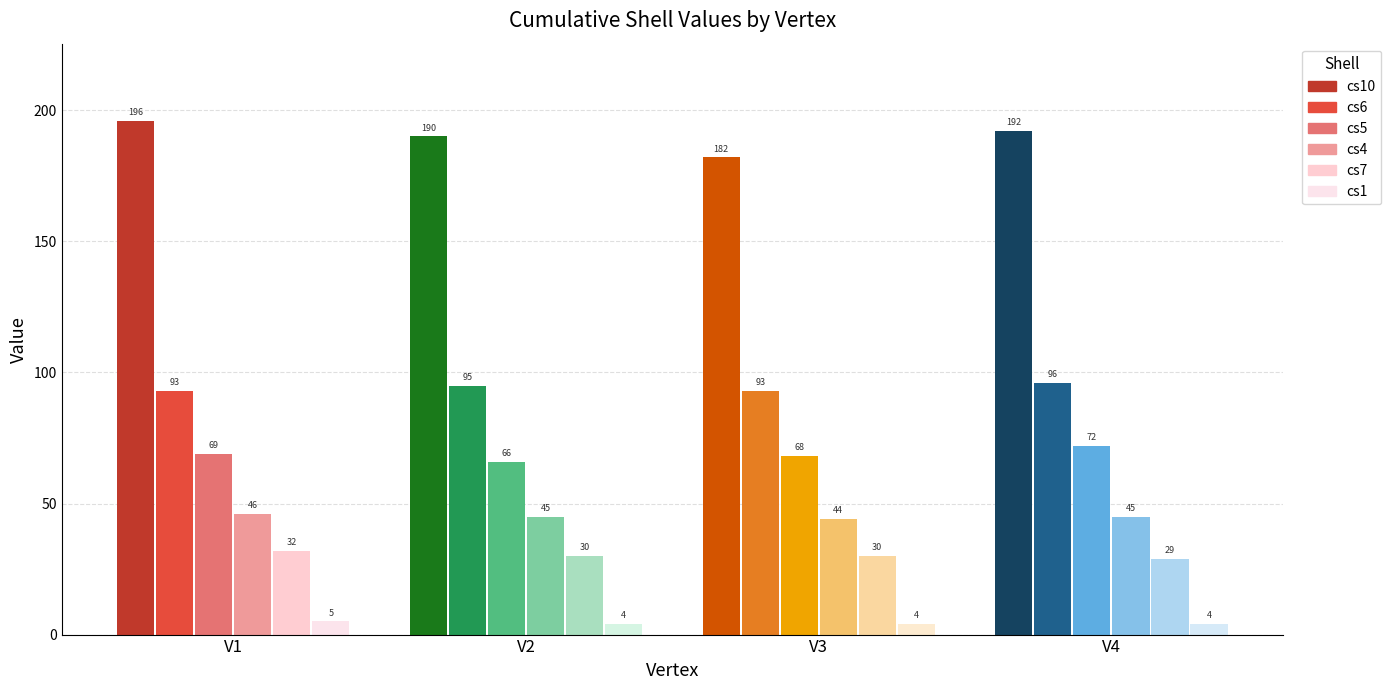

Which series has the largest range (max minus min)?

cs10